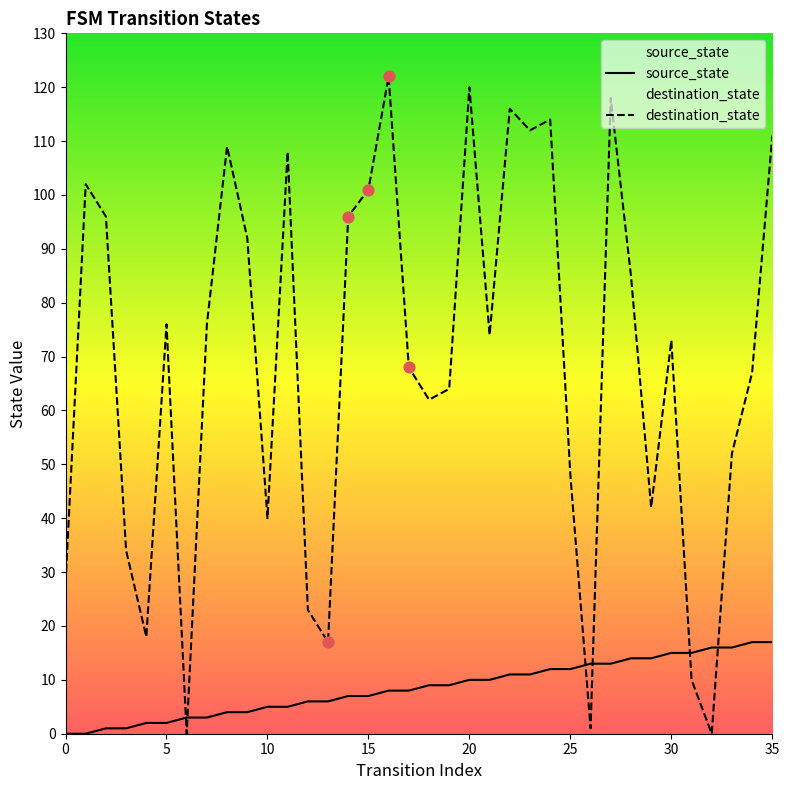

Which series reaches the minimum Y coordinate?

source_state